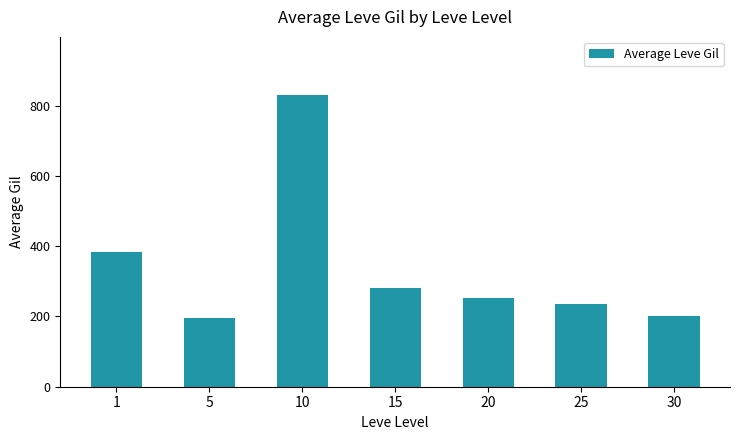

At which label does the data first exceed 252?

1